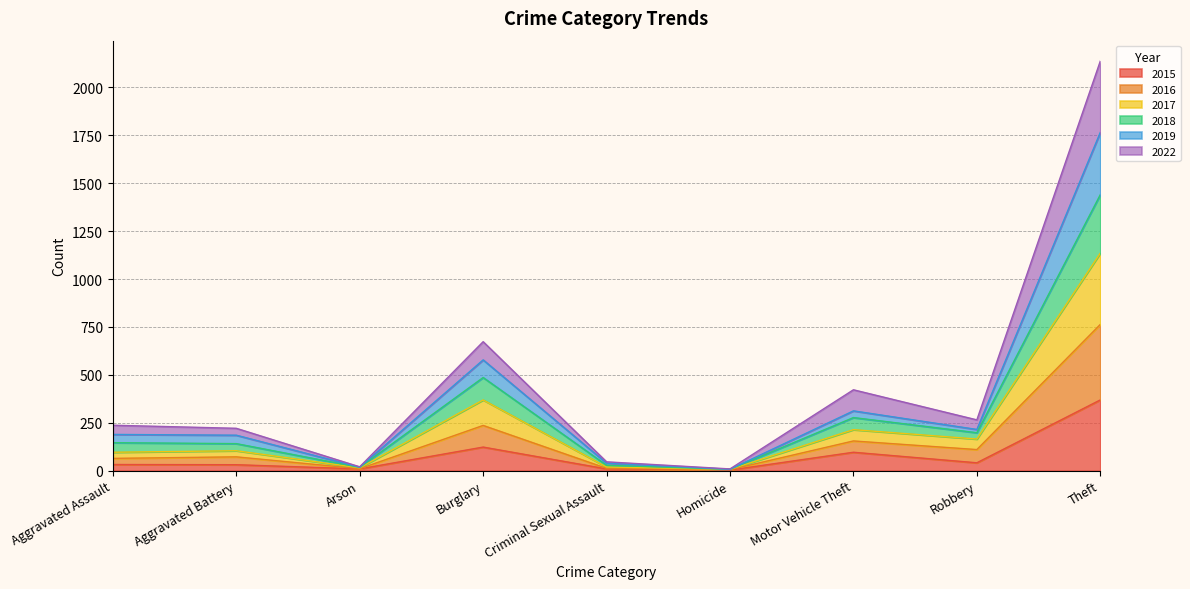

In 2019, how many points are higher than both neighbors (excluding endpoints)?

2